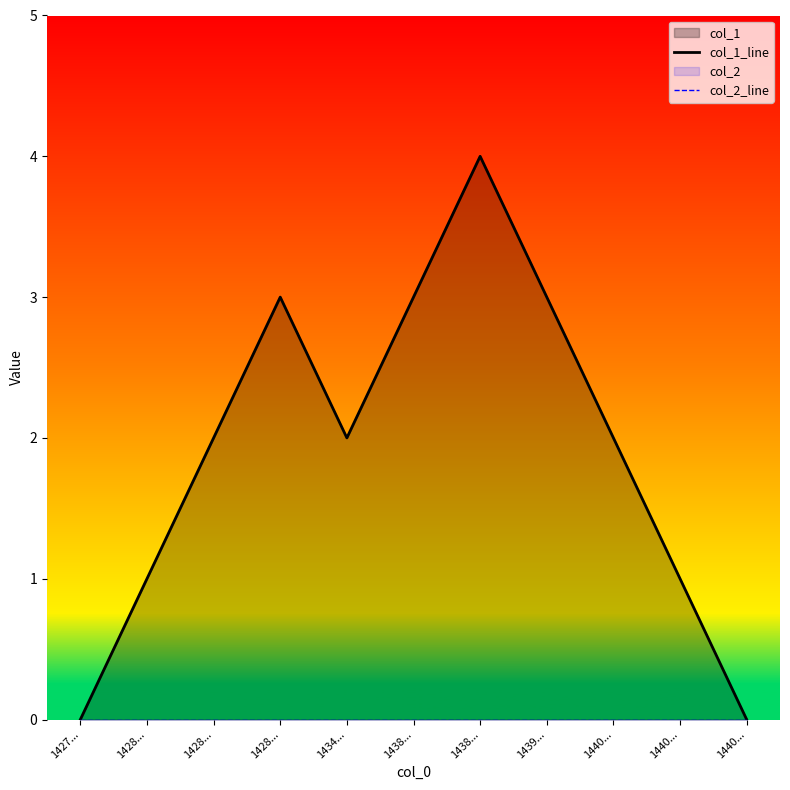

True or false: col_2_line and col_1_line cross at least once.

False